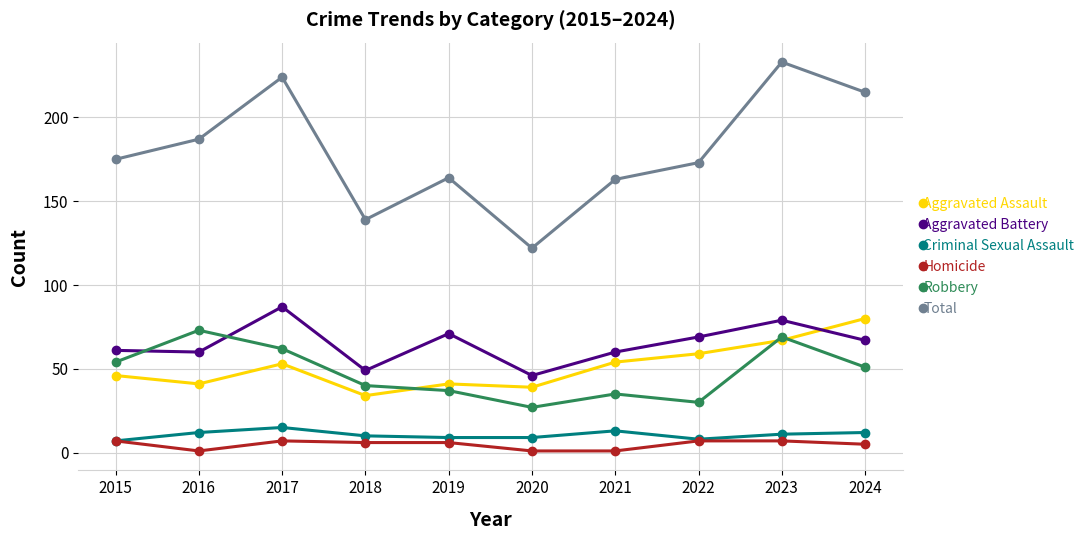

At 2019, list the series in order from largest to smallest.

Total, Aggravated Battery, Aggravated Assault, Robbery, Criminal Sexual Assault, Homicide